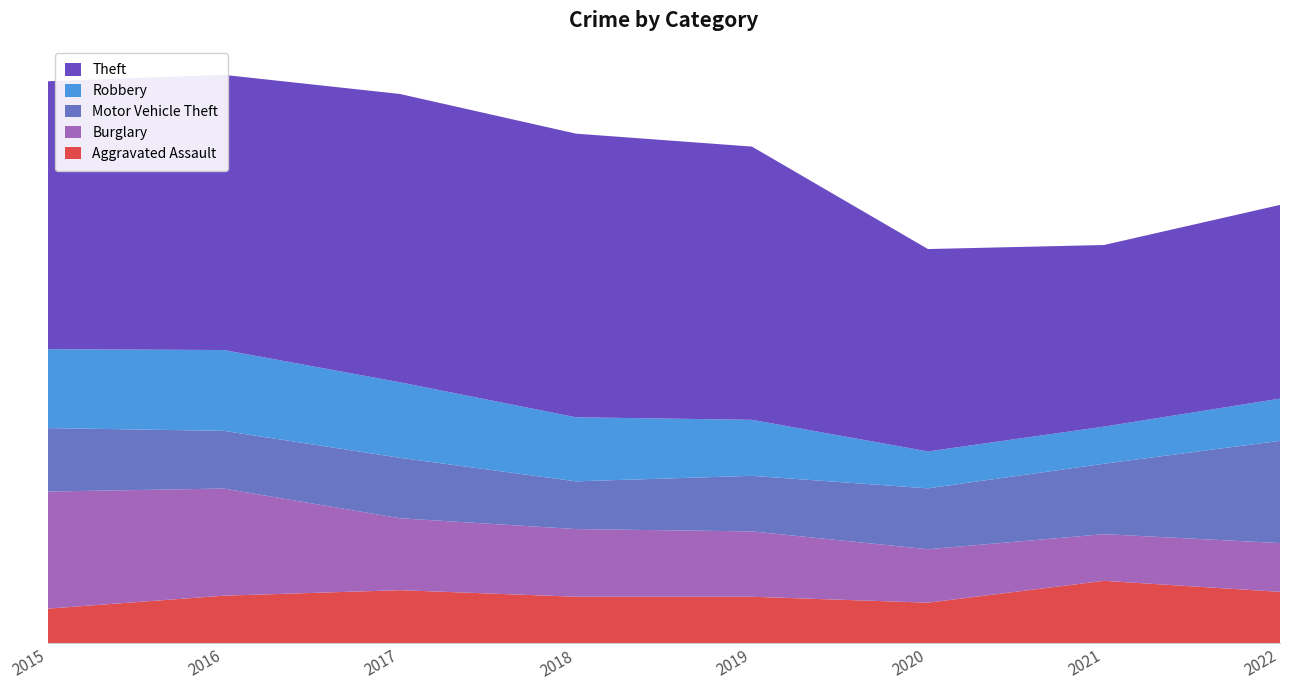

Reading left to right, extract all data points from this chart.

Aggravated Assault: 164	225	251	220	220	192	295	243
Burglary: 552	505	339	319	308	252	220	230
Motor Vehicle Theft: 299	272	285	225	262	287	332	482
Robbery: 372	381	356	302	264	174	175	199
Theft: 1263	1297	1359	1337	1288	954	856	913